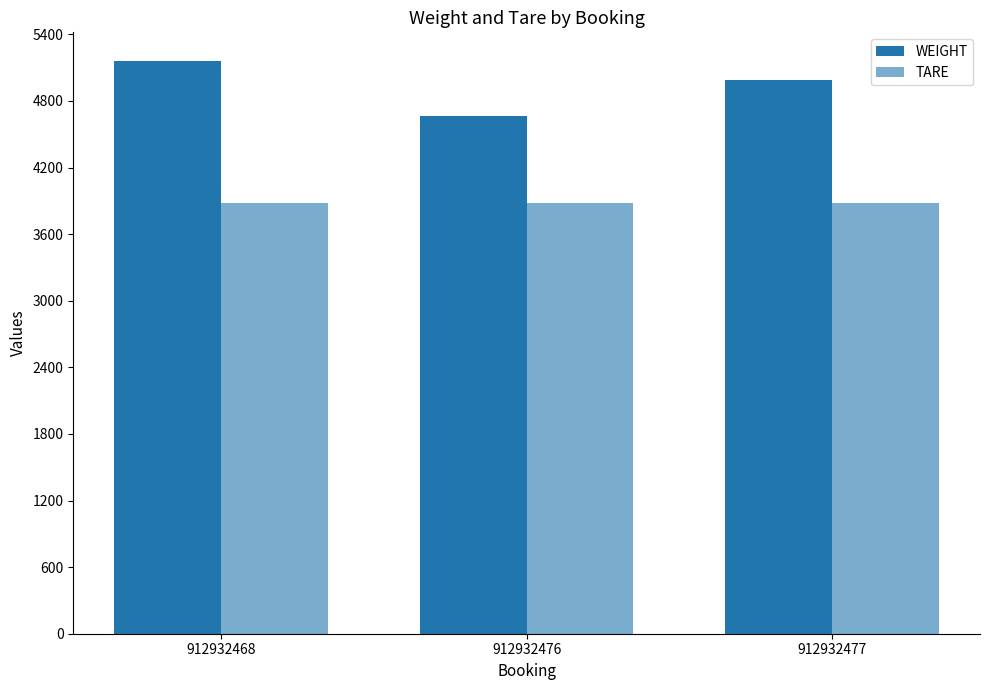

How many bars are there in each group?

2